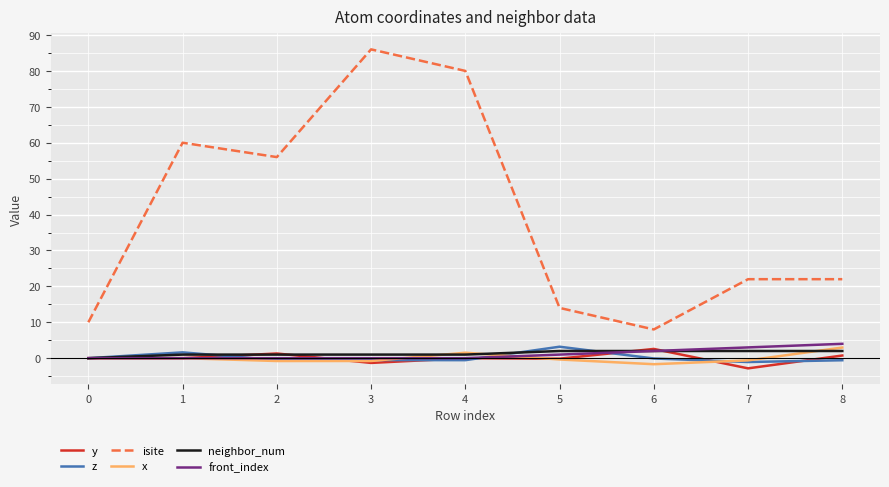

Count the number of data series in this chart.

6